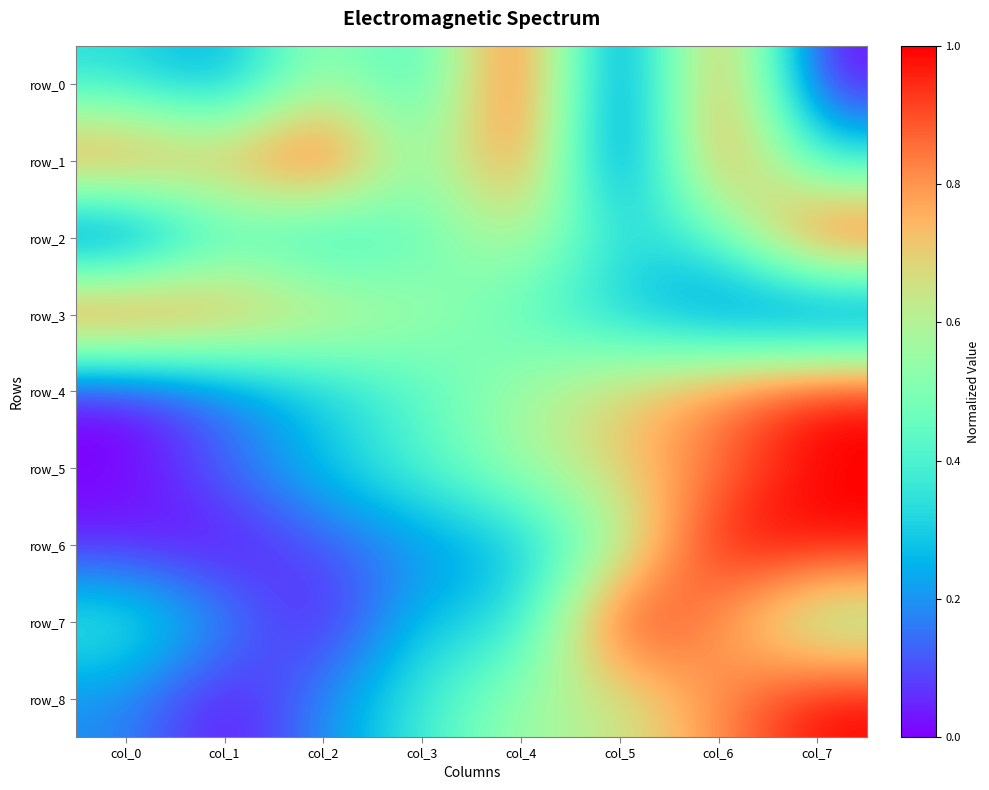

What is the difference between the maximum and minimum values in the row_8 series?

1.0